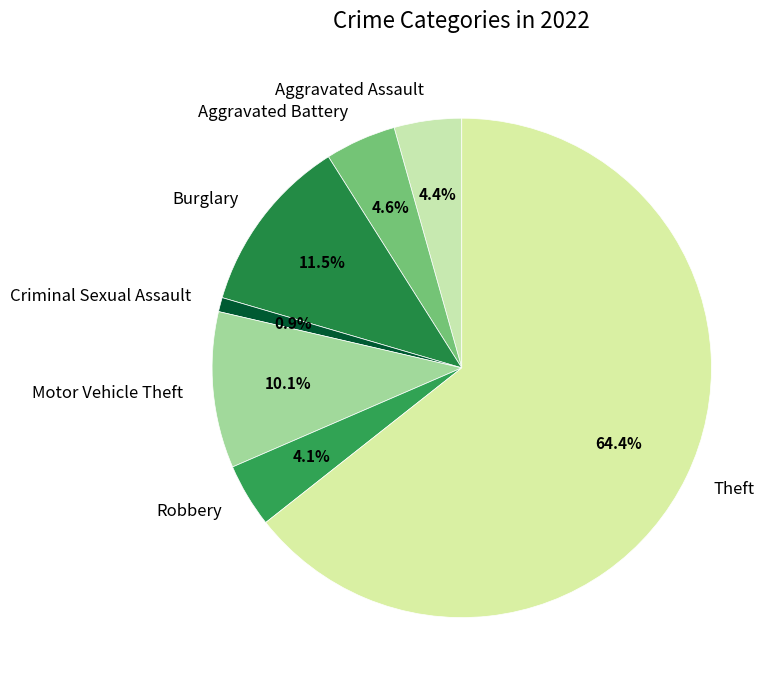

Does any single category account for the majority?

Yes